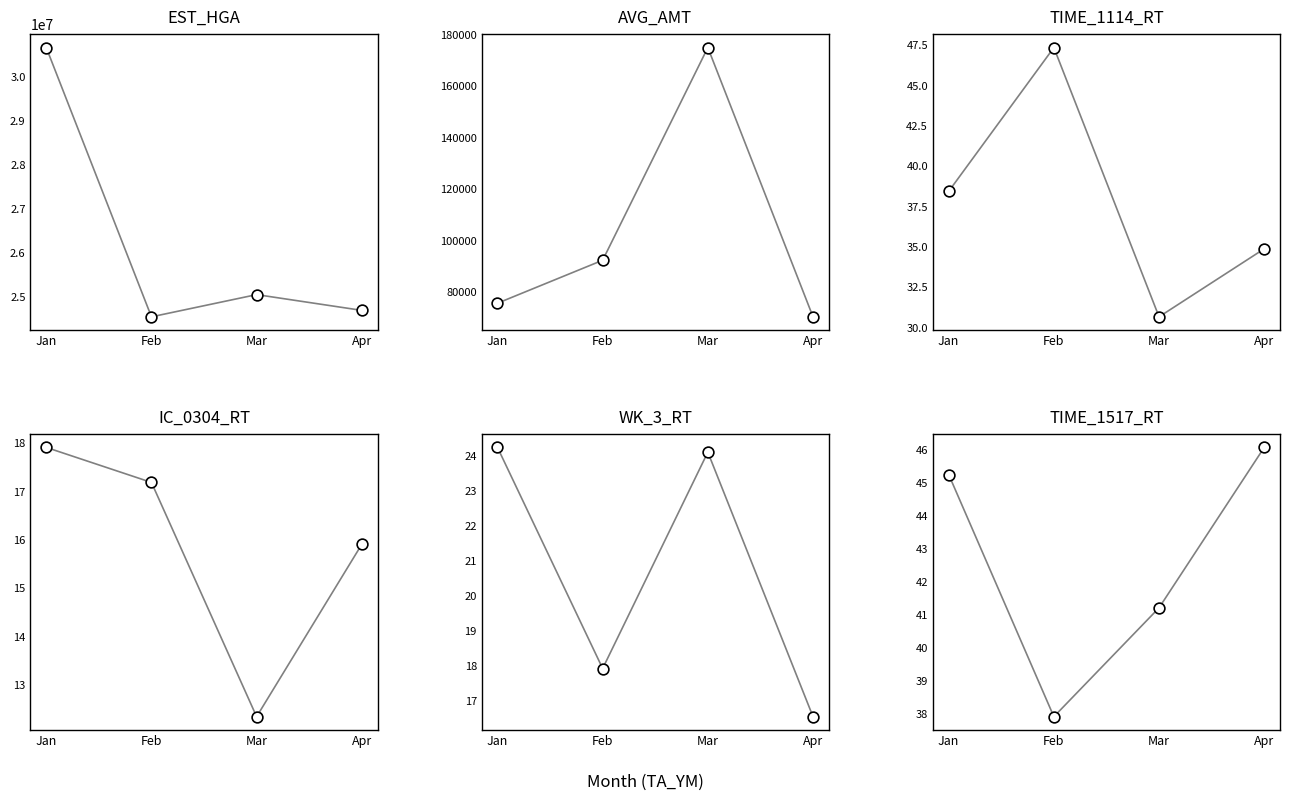

Which series has the largest total across all categories?

EST_HGA